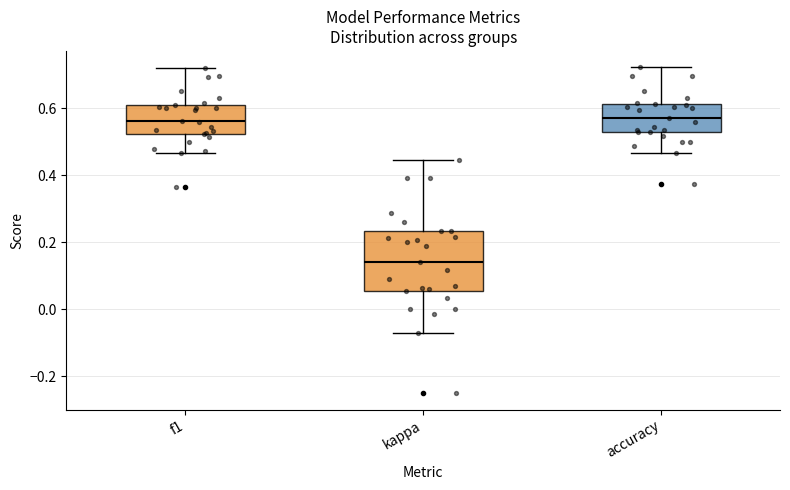

Where does the upper whisker of the box for f1 end on the y-axis? The values are not printed on the chart, so give them approximately, as read against the axis.

0.72